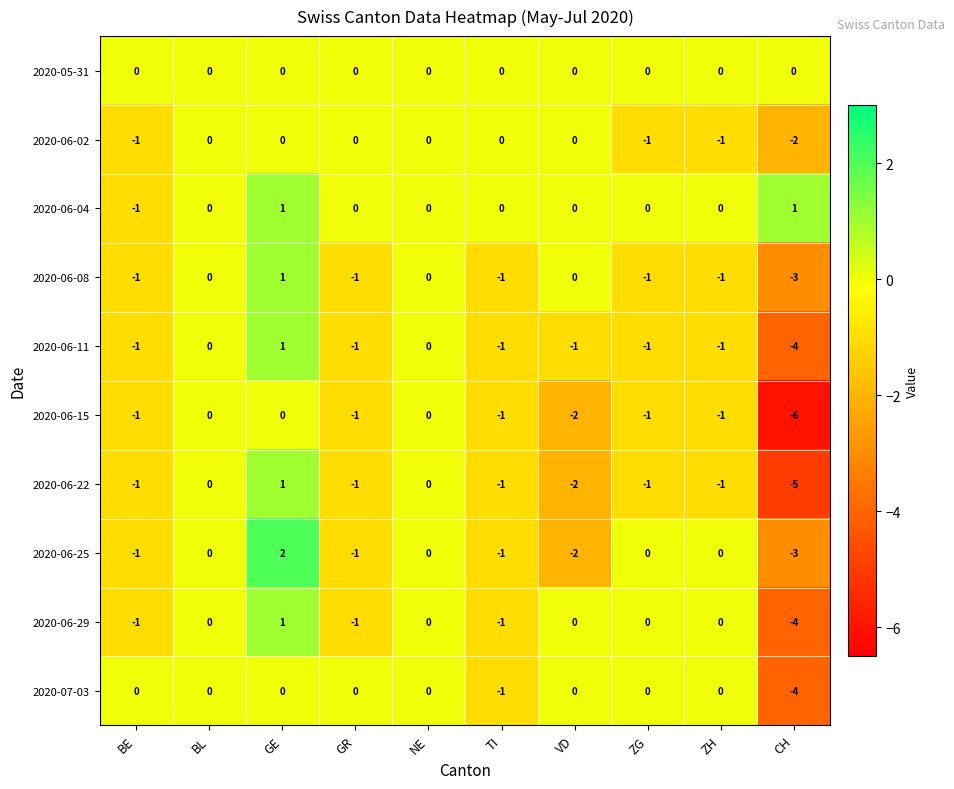

Is the value of 2020-06-15 at CH greater than the value of 2020-06-25 at BL?

No